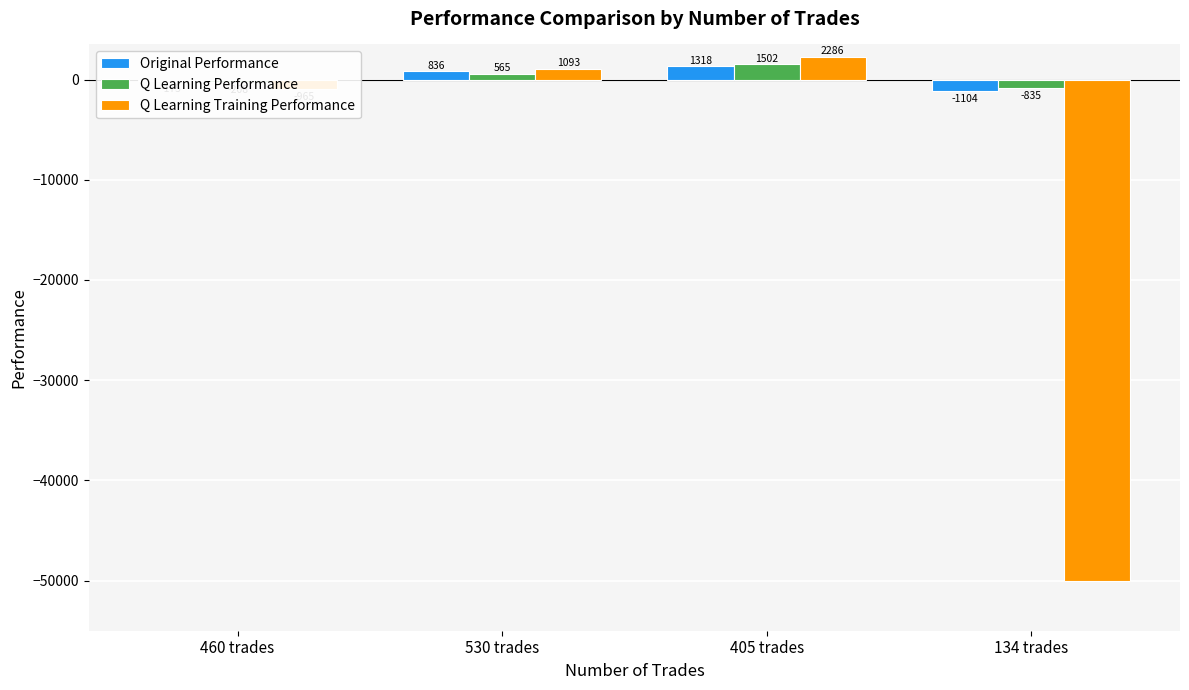

Which series has the largest total across all categories?

Q Learning Performance